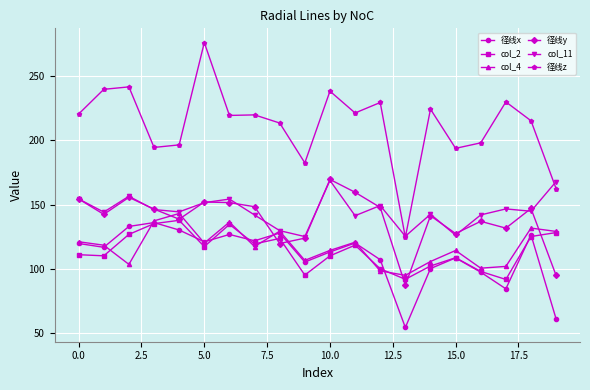

Which series has the largest range (max minus min)?

径线z